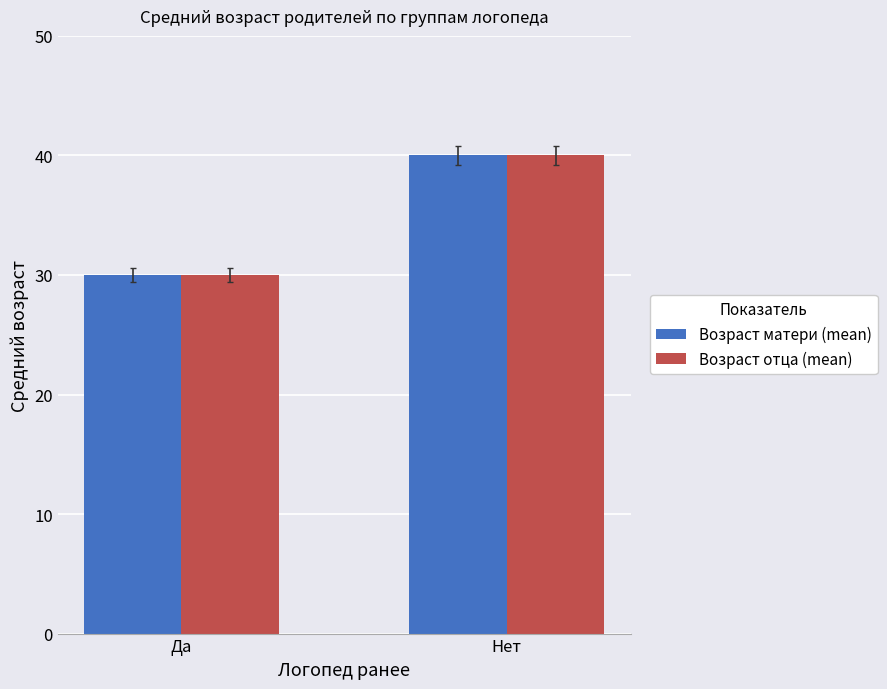

Is the value of Возраст матери (mean) at Да greater than the value of Возраст отца (mean) at Нет?

No